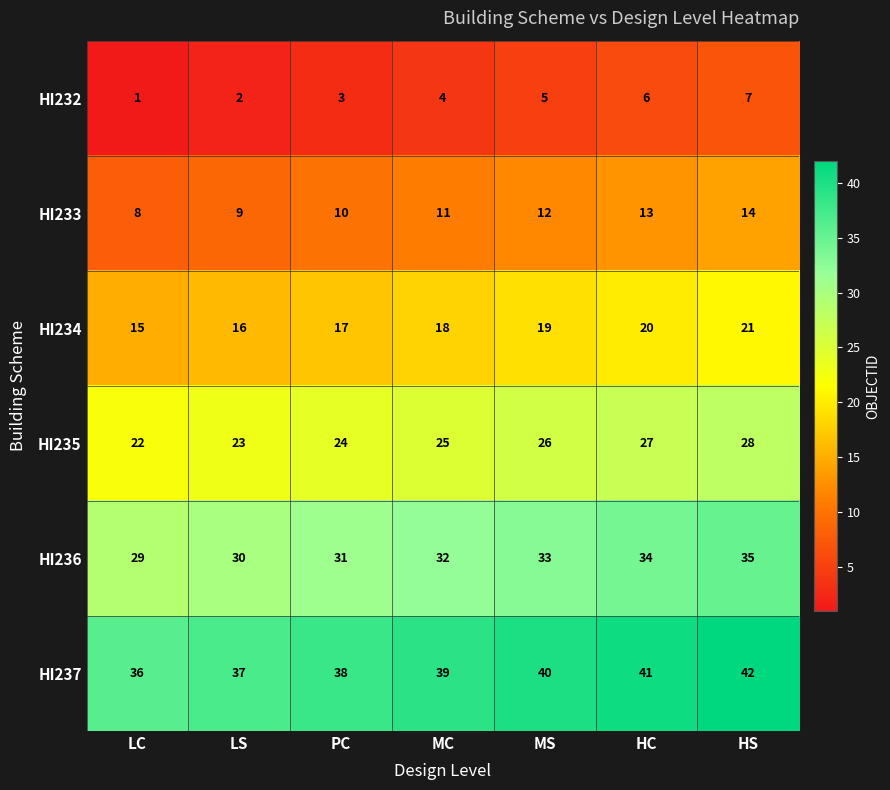

Count the HI236 values in the range 30 to 34.

5